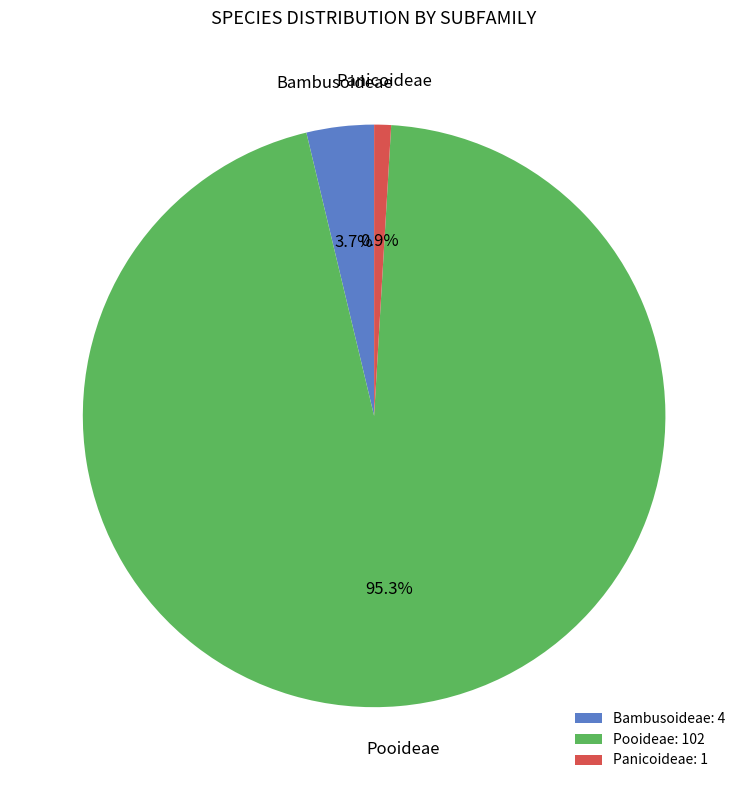

Combined, do Bambusoideae: 4 and Panicoideae: 1 account for over 50%?

No